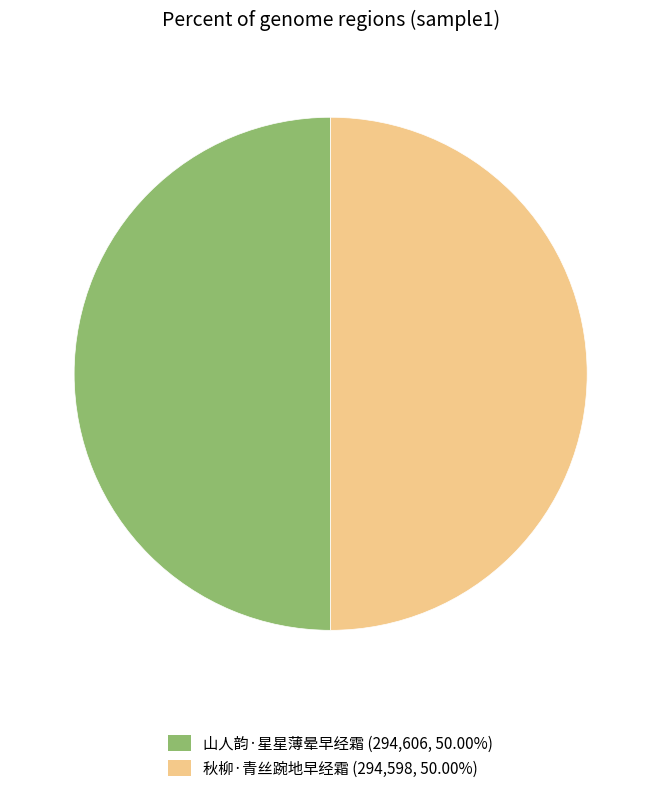

What is the ratio of the value at 山人韵·星星薄晕早经霜 to the value at 秋柳·青丝踠地早经霜?

1.0